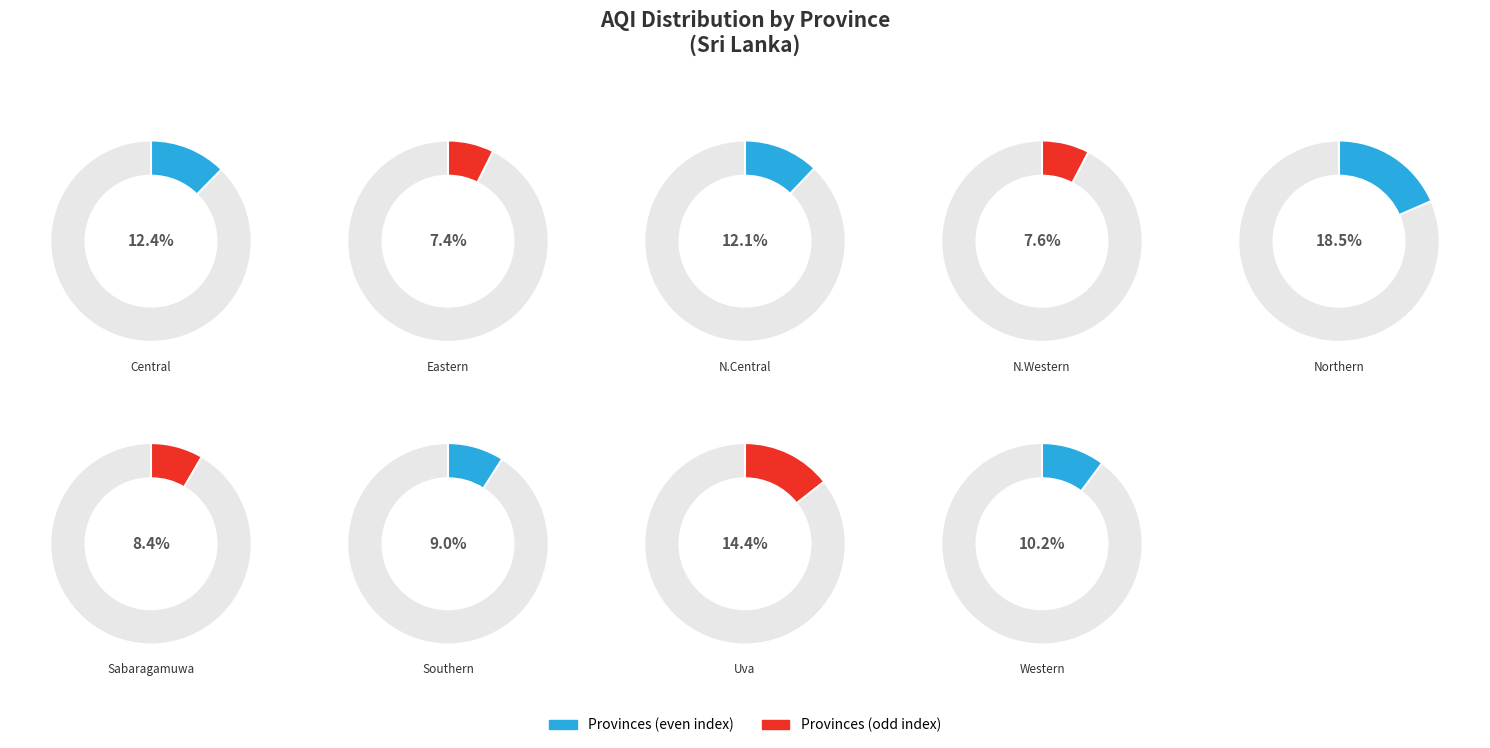

To the nearest percent, what is the difference between the largest and smallest slice percentages?

11%